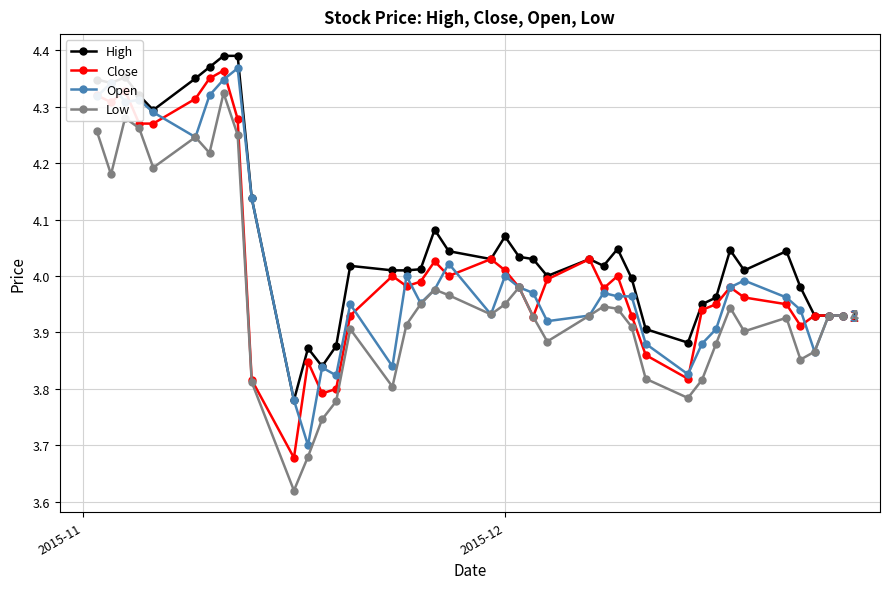

True or false: Open has more than 1 points higher than both neighbors.

True